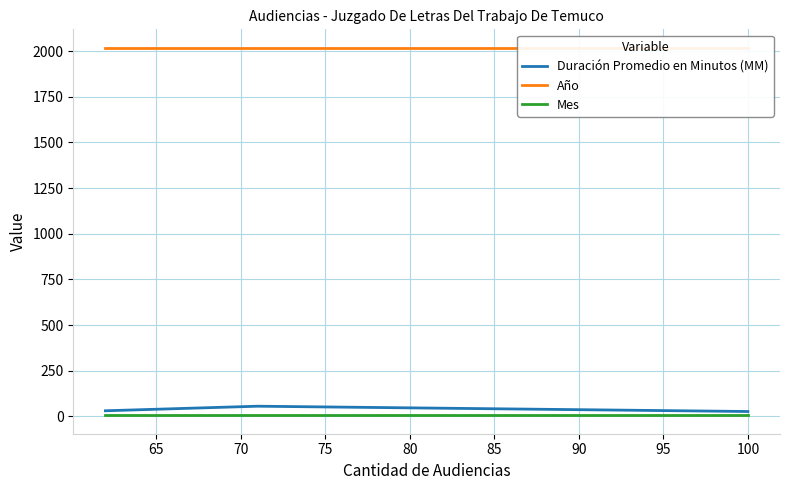

Is this an area chart (filled region under the line)?

No